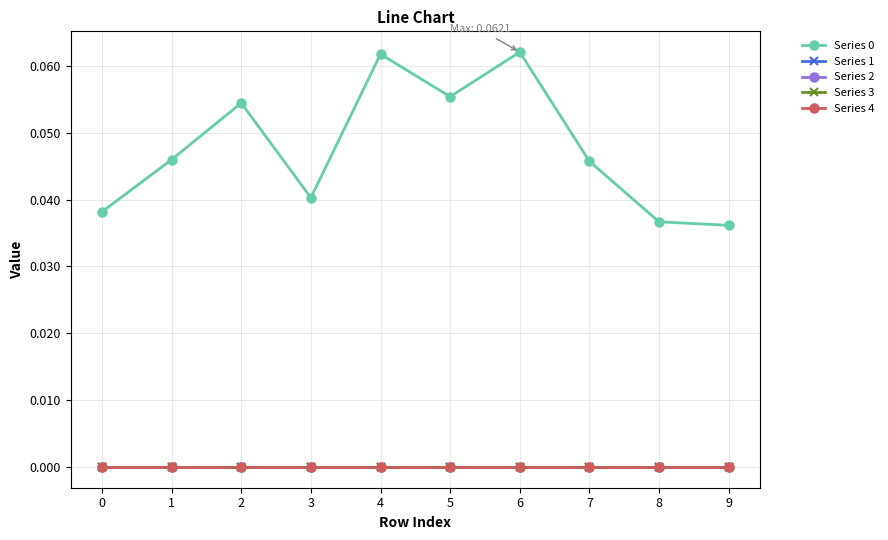

Which category has the highest value across all series?

6